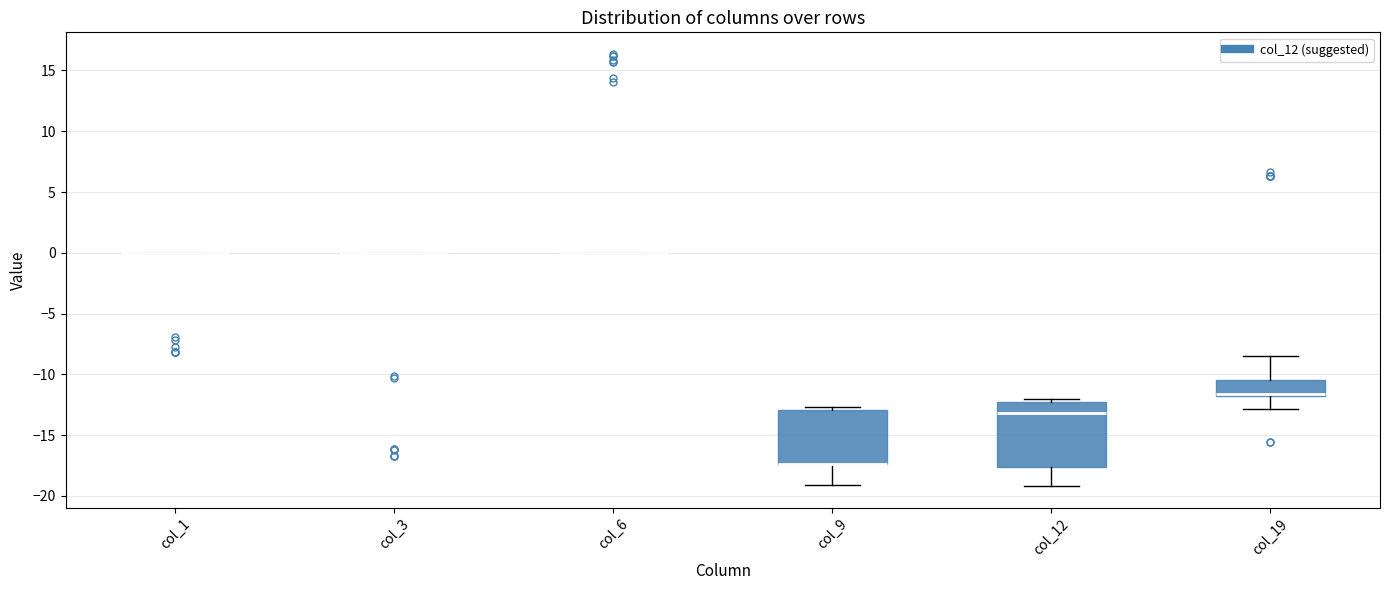

Reading left to right, read every box against the y-axis: the position of its median line, the range the box covers, and the ends of its whiskers. The values are not printed on the chart, so give them approximately, as read against the axis.

col_1: box collapsed to a line at 0.0, whiskers 0.0 to 0.0
col_3: box collapsed to a line at 0.0, whiskers 0.0 to 0.0
col_6: box collapsed to a line at 0.0, whiskers 0.0 to 0.0
col_9: median -17.5 (drawn on the box's lower edge), box -17.5 to -13.0, whiskers -19.0 to -12.5
col_12: median -13.0, box -17.5 to -12.5, whiskers -19.0 to -12.0
col_19: median -11.5, box -12.0 to -10.5, whiskers -13.0 to -8.5